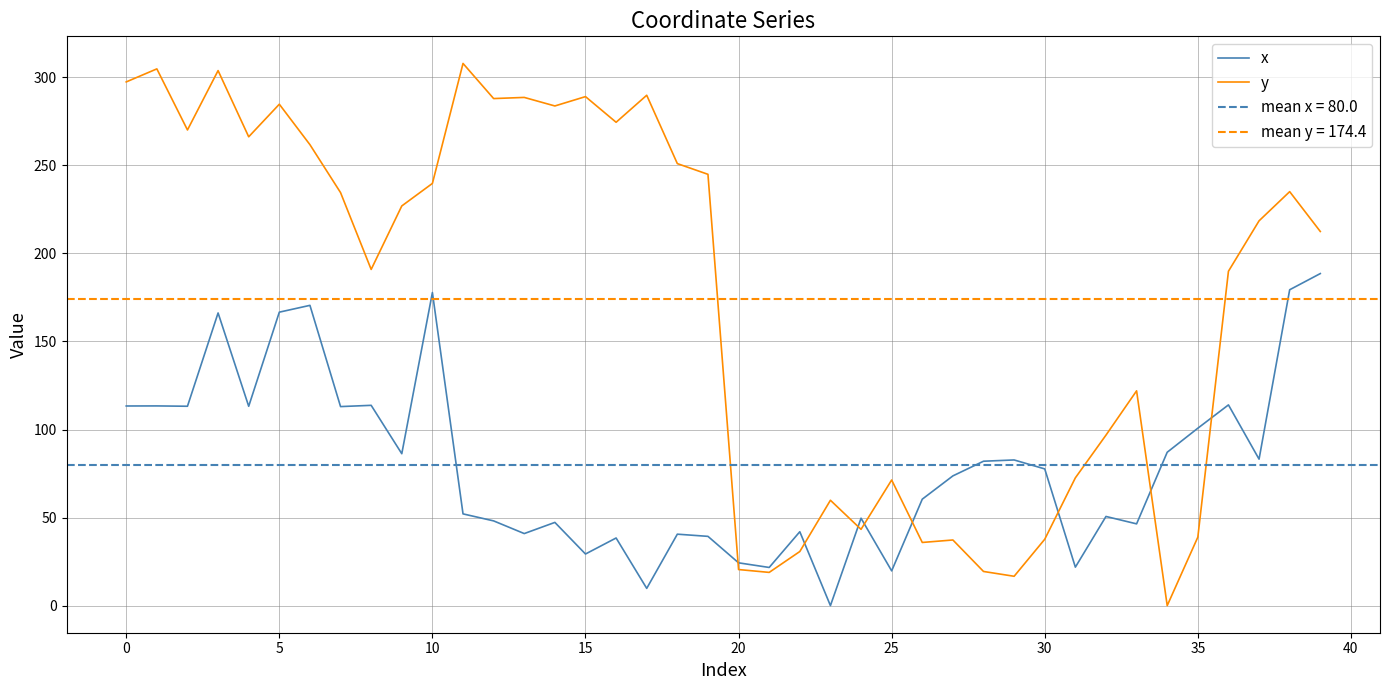

What are all the series names shown in the legend?

x, y